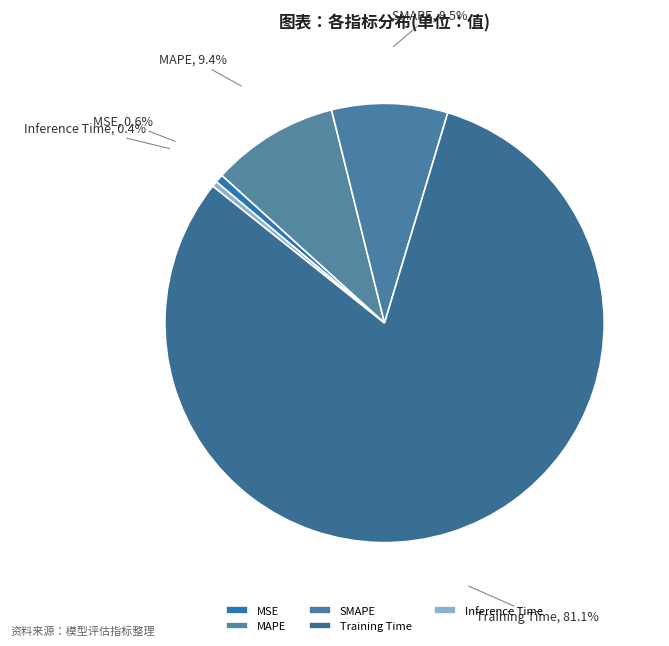

Which slice is the largest?

Training Time